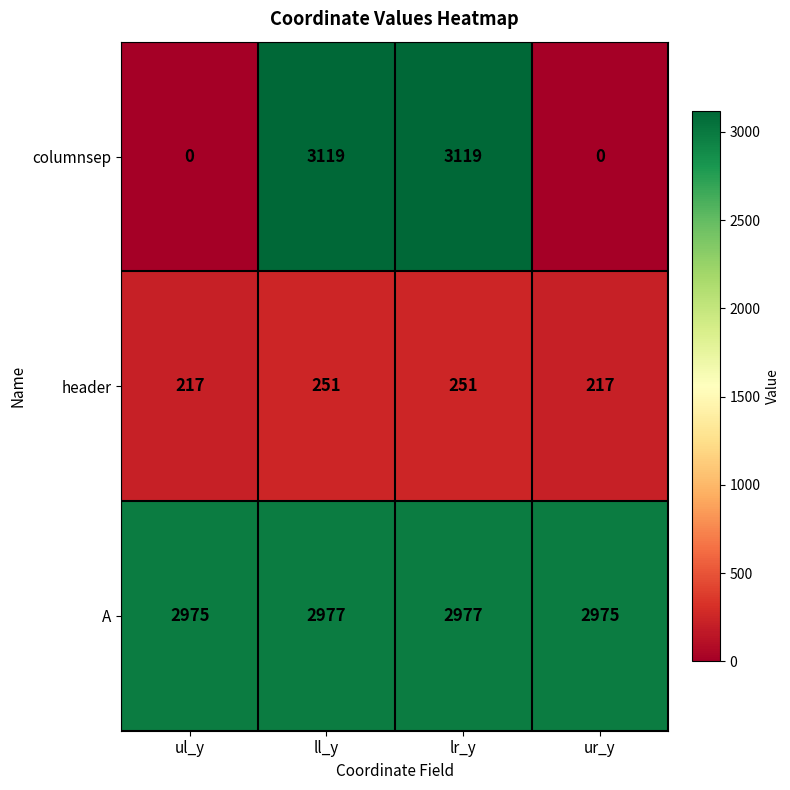

Count the number of categories in the chart.

4